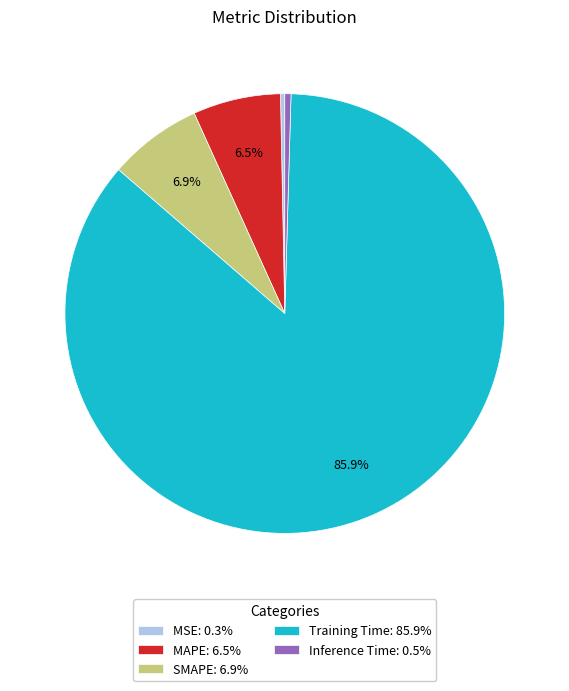

Which category has the biggest portion of the pie?

Training Time